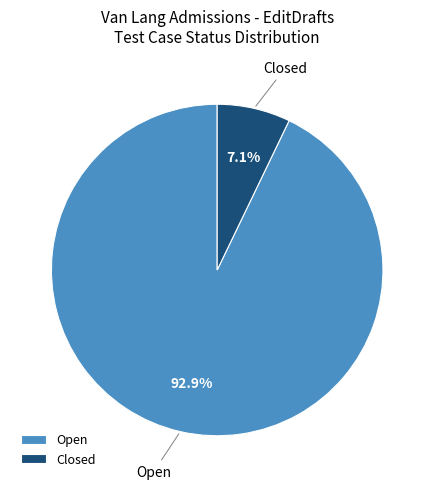

How many segments does this pie chart have?

2